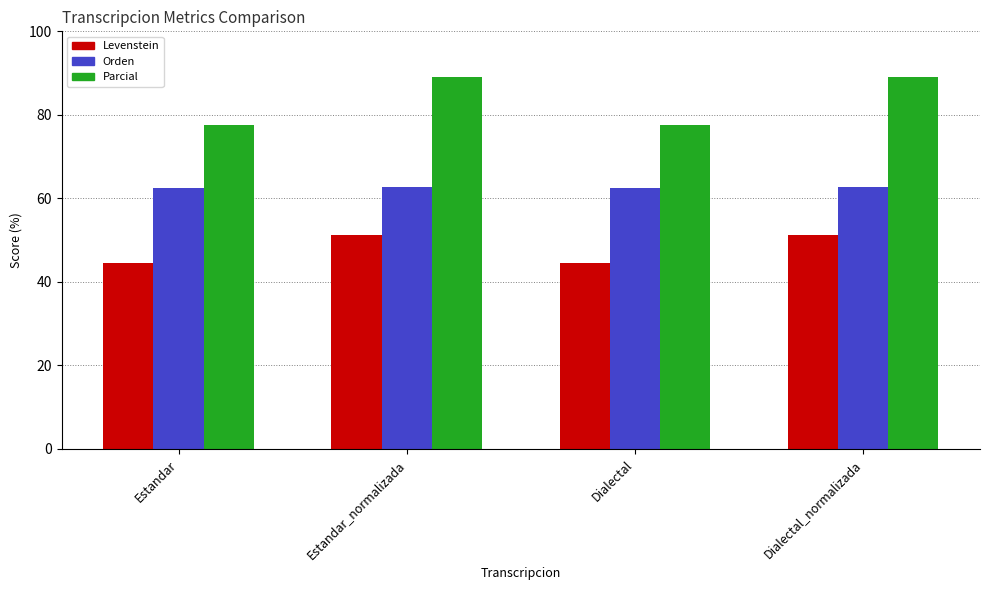

What position from the left is Dialectal_normalizada?

4